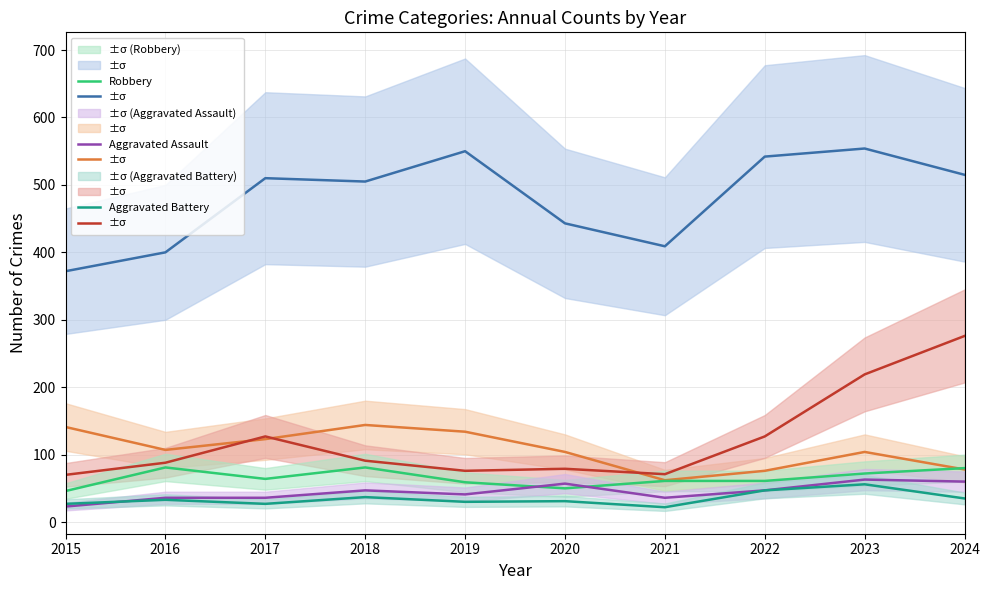

True or false: Aggravated Assault has more than 2 points higher than both neighbors.

True